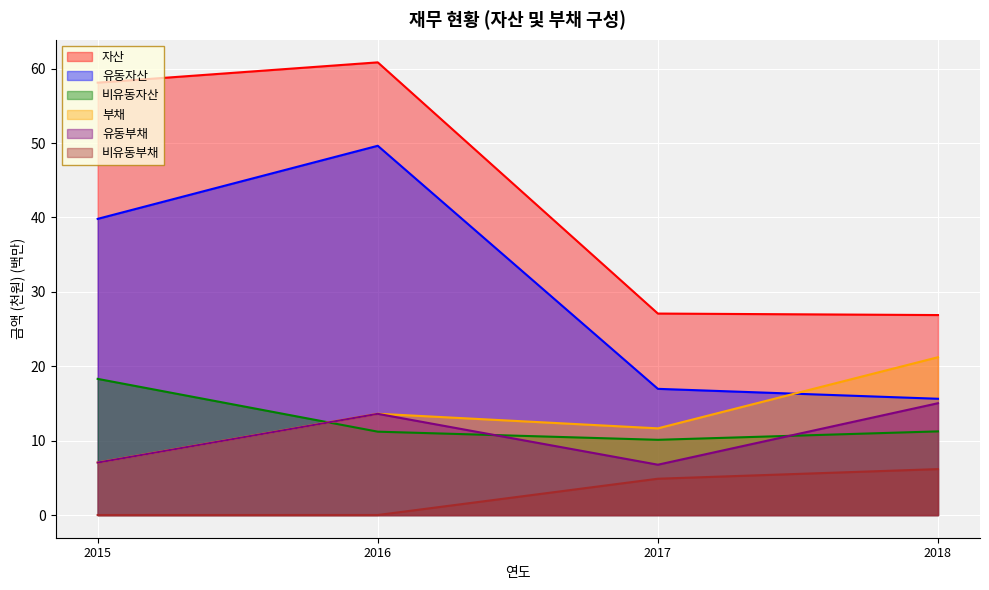

Which label corresponds to the smallest value in the chart?

2015